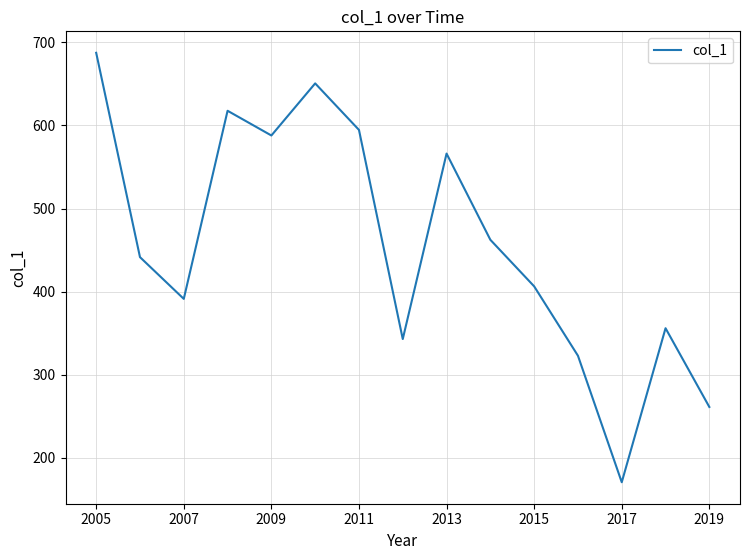

What is the maximum value shown in the chart?

687.4